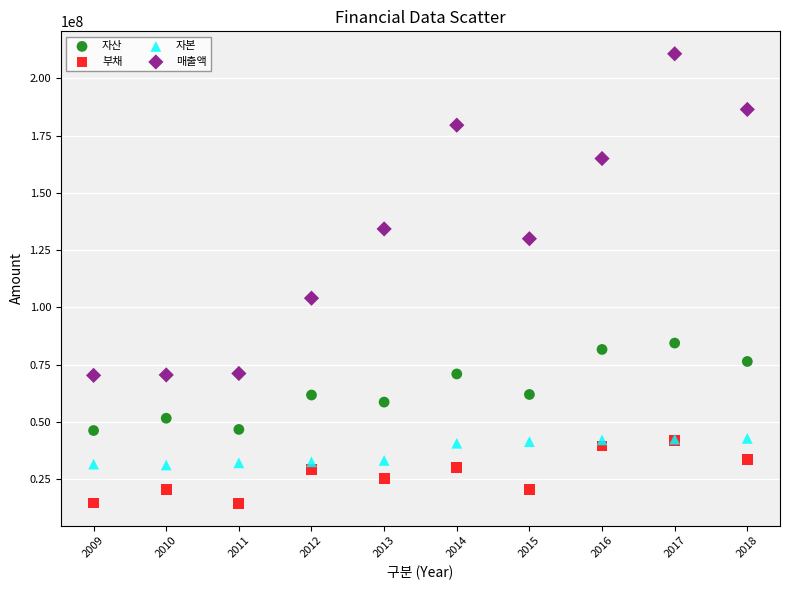

Which series has the widest spread of Y values?

매출액